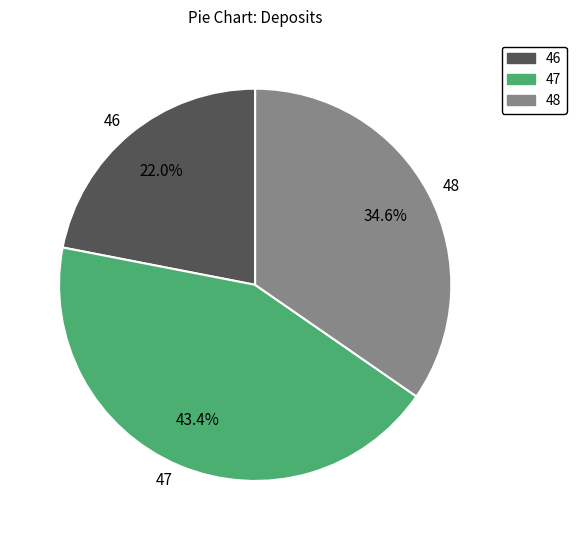

Does 47 account for over 50% of the chart?

No